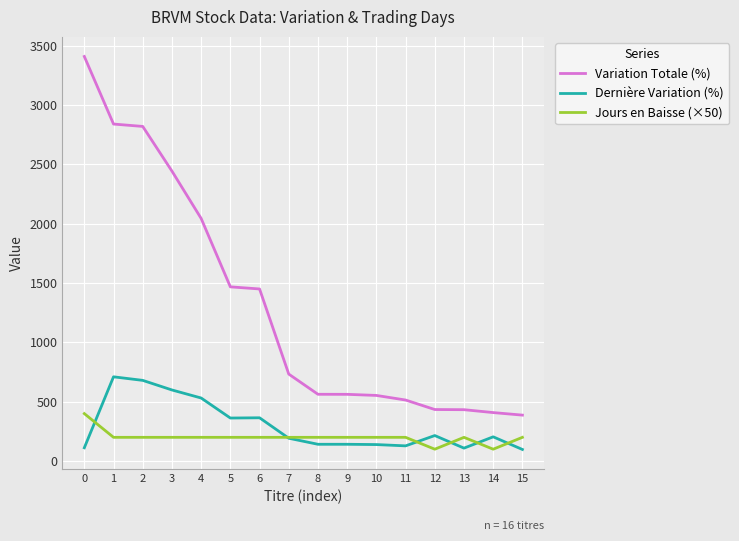

Which series has the largest total across all categories?

Variation Totale (%)